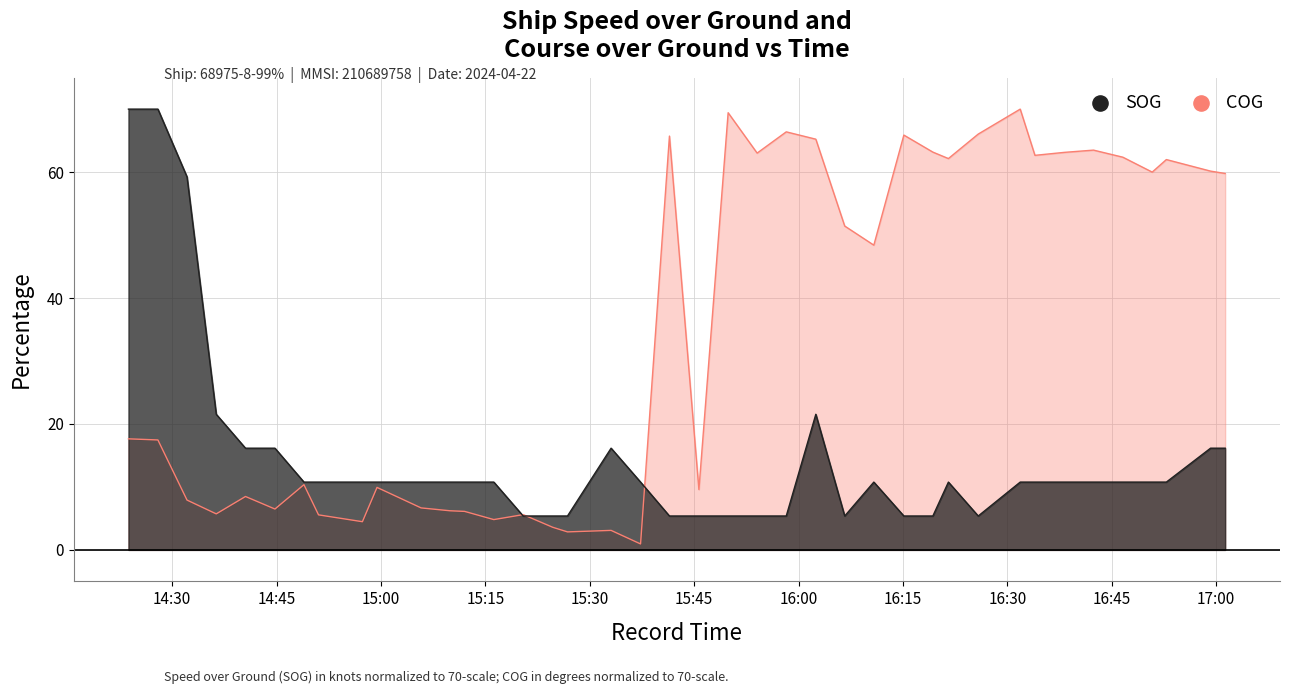

At which category is the sum across all series the highest?

2024-04-22 14:23:43